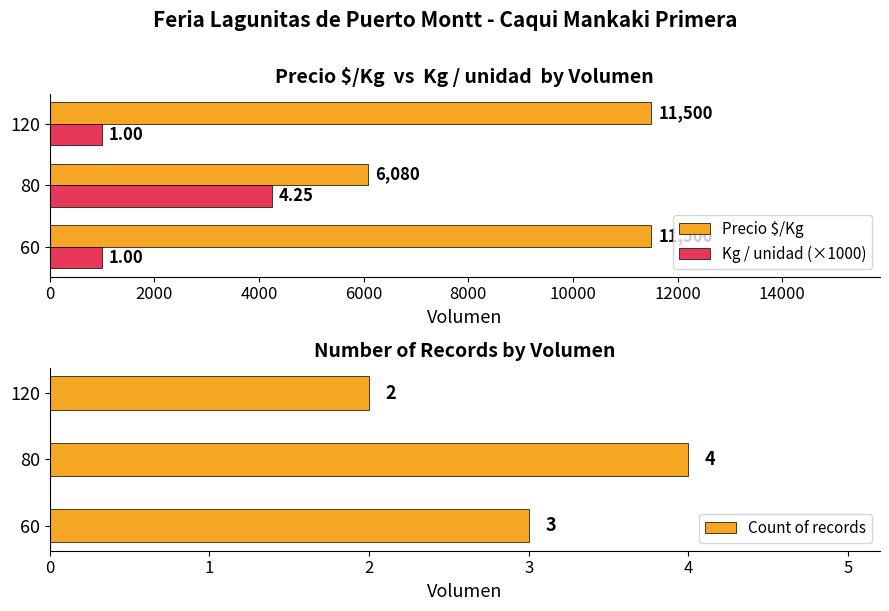

The value of Count of records at 80 is 2. True or false?

False